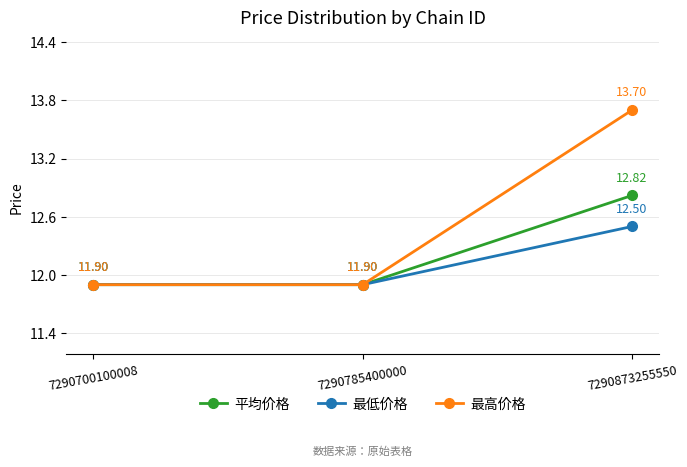

What are all the series names shown in the legend?

平均价格, 最低价格, 最高价格